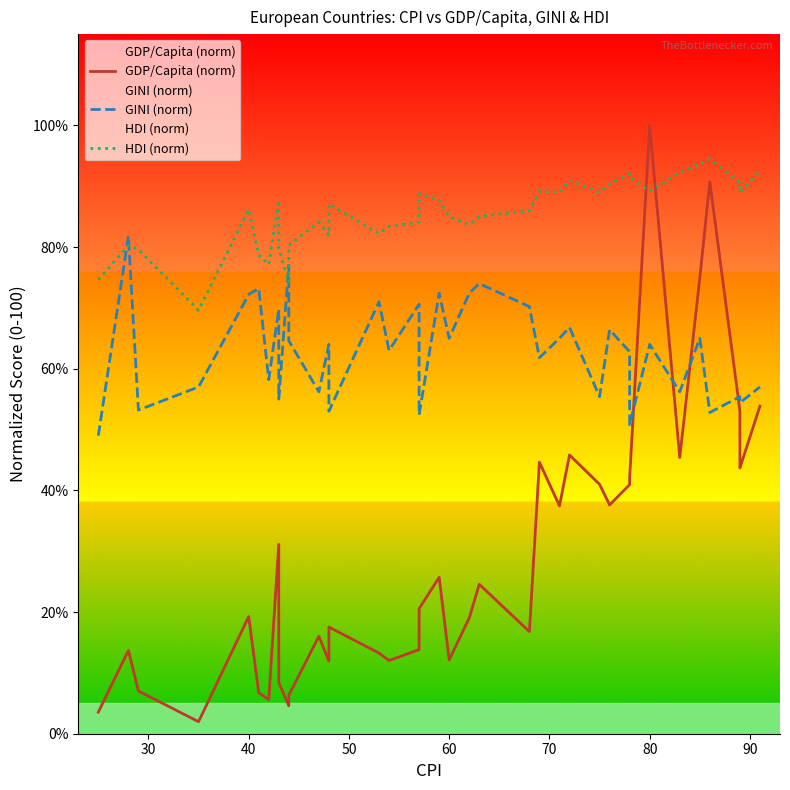

True or false: HDI (norm) has more than 0 points higher than both neighbors.

True